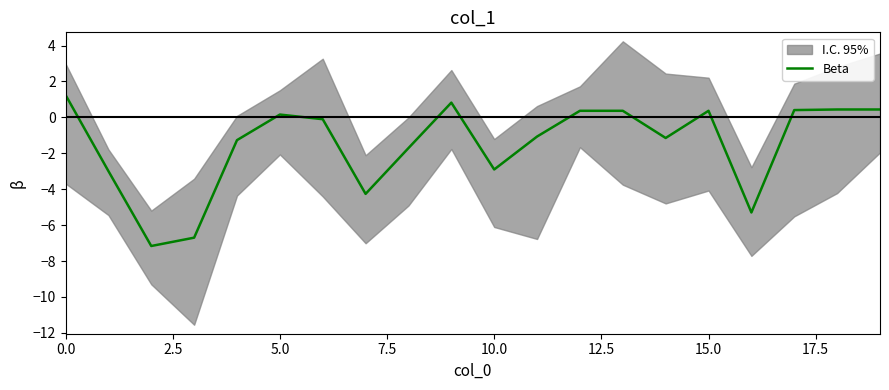

How many values are below 0?

11